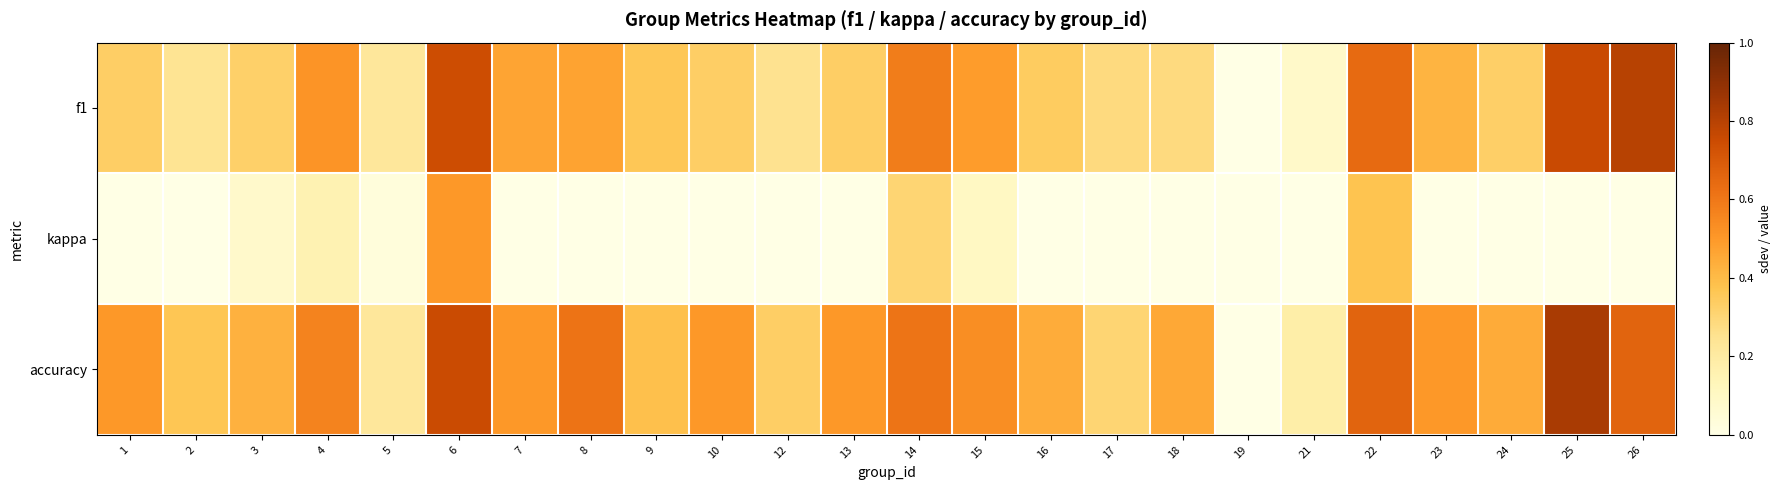

At which category is the sum across all series the highest?

6